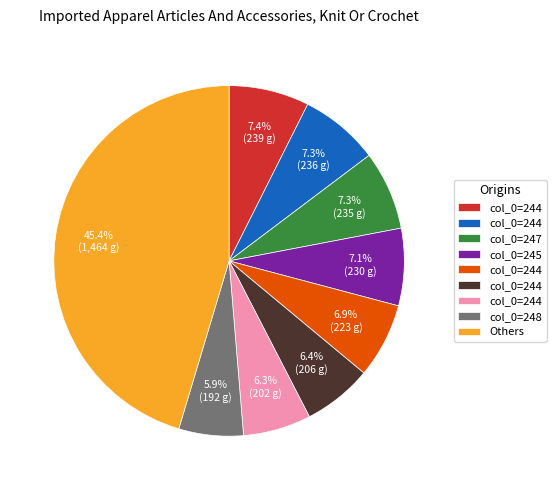

Does any single category account for the majority?

No